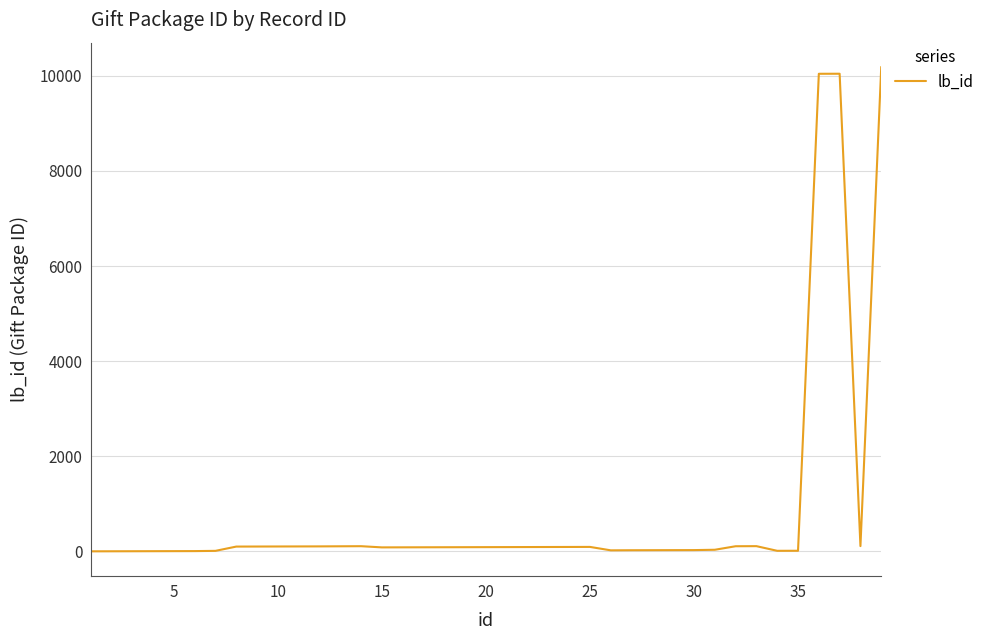

What is the difference between the maximum and minimum values?

10188